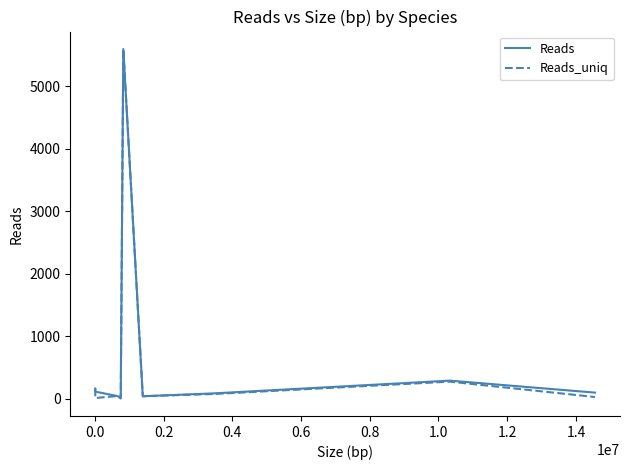

What is the maximum value shown in the chart?

5596